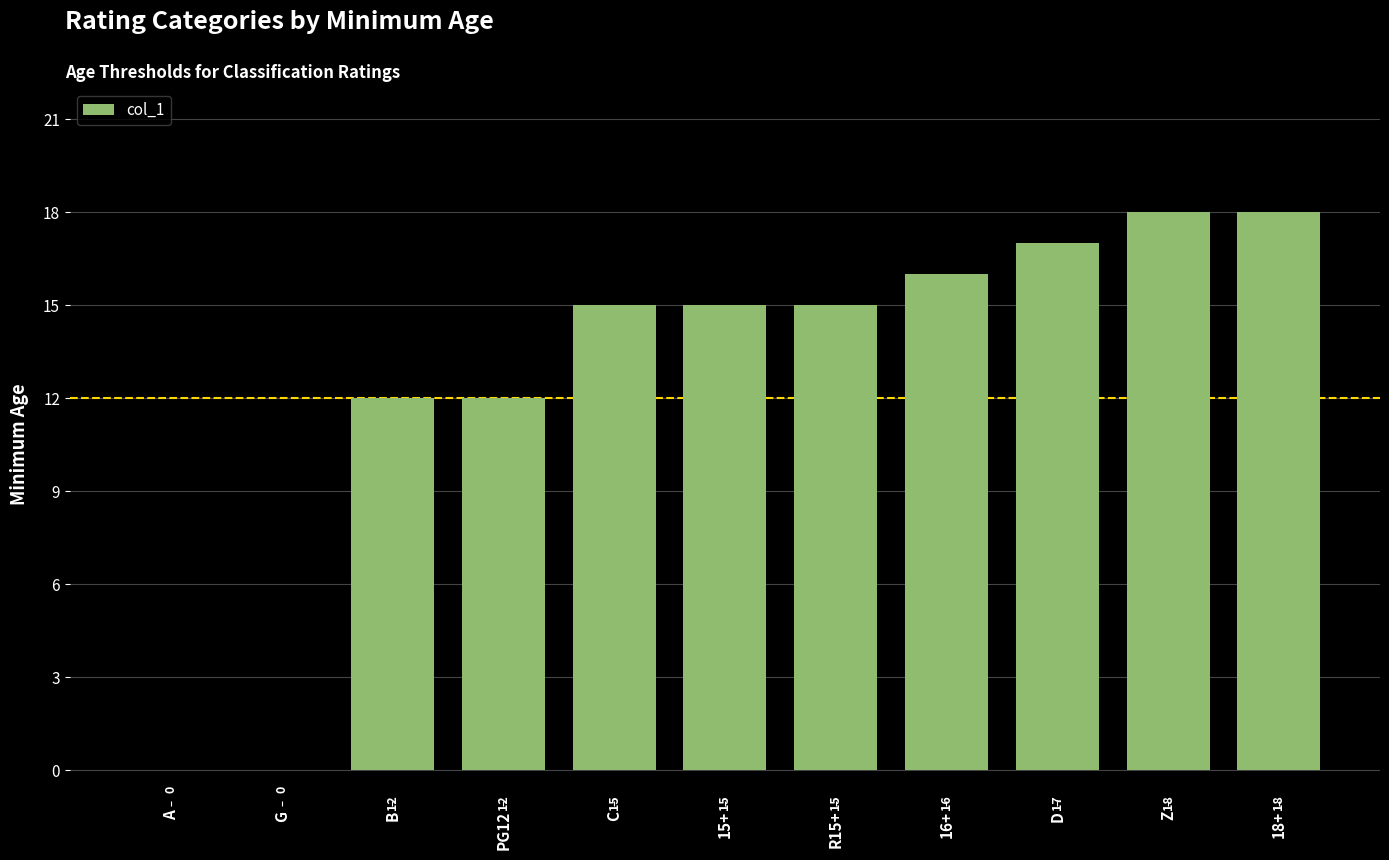

True or false: the data shows 5 at PG12.

False